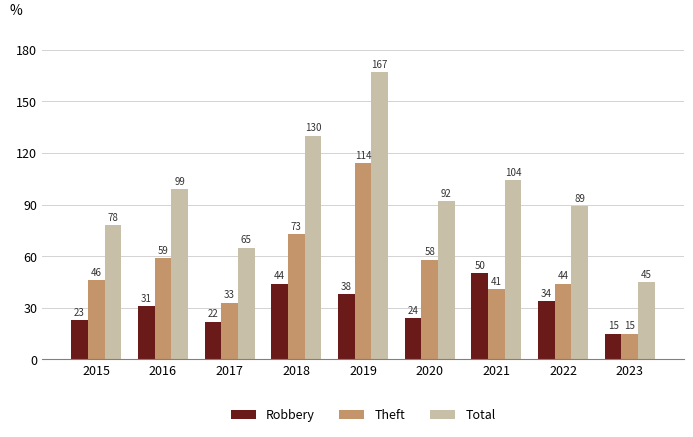

The Robbery series shows 37 at 2020. True or false?

False